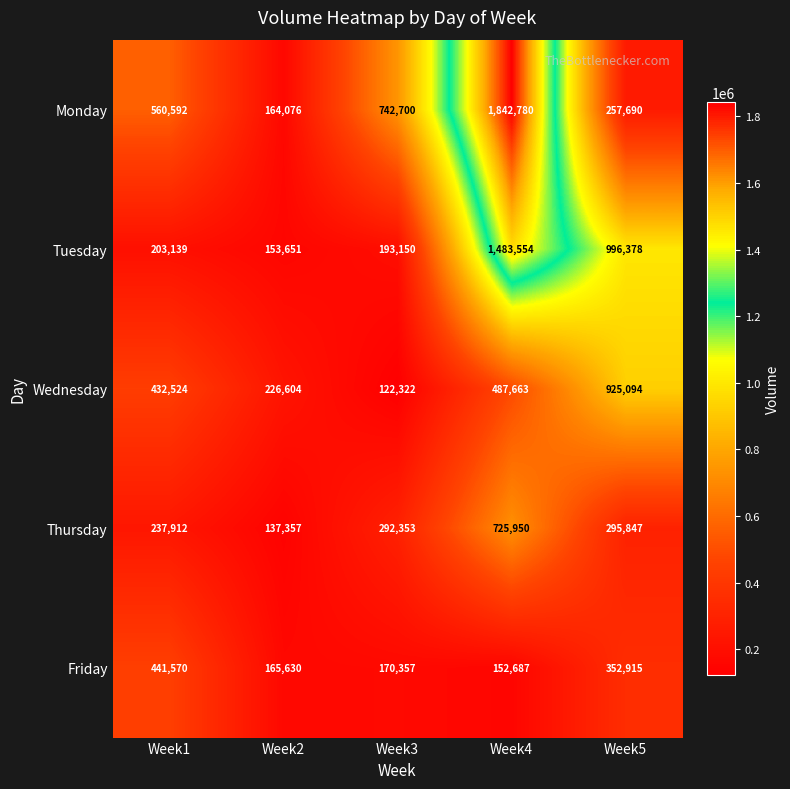

What is the total value across all series at Week5?

2827924